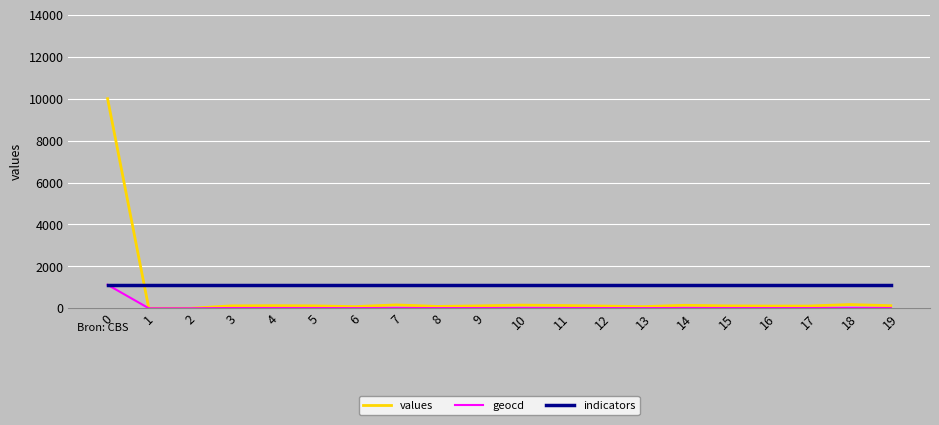

What is the total value across all series at 14?

1279